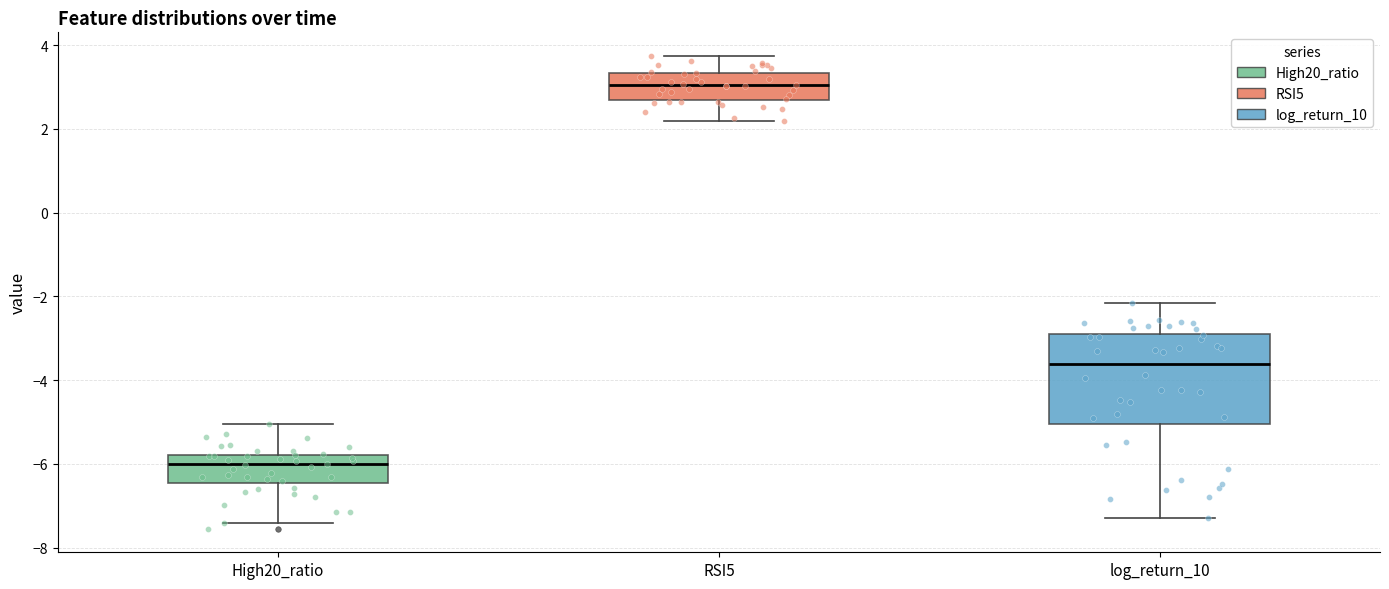

Reading left to right, transcribe this box plot: for each box, give where its median line is, the range the box spans, and where its two whiskers end, as read against the y-axis. The values are not printed on the chart, so give them approximately, as read against the axis.

High20_ratio: median -6.0, box -6.4 to -5.8, whiskers -7.4 to -5.0
RSI5: median 3.0, box 2.6 to 3.4, whiskers 2.2 to 3.8
log_return_10: median -3.6, box -5.0 to -2.8, whiskers -7.2 to -2.2